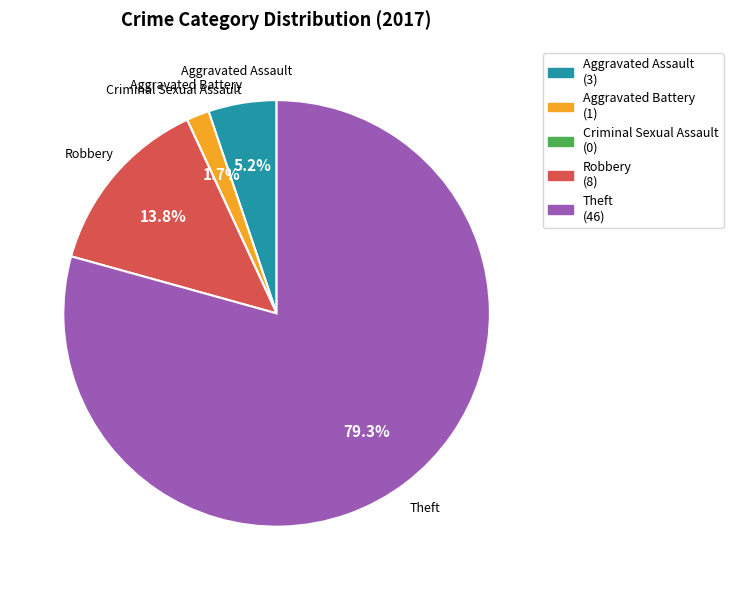

Which category has the biggest portion of the pie?

Theft